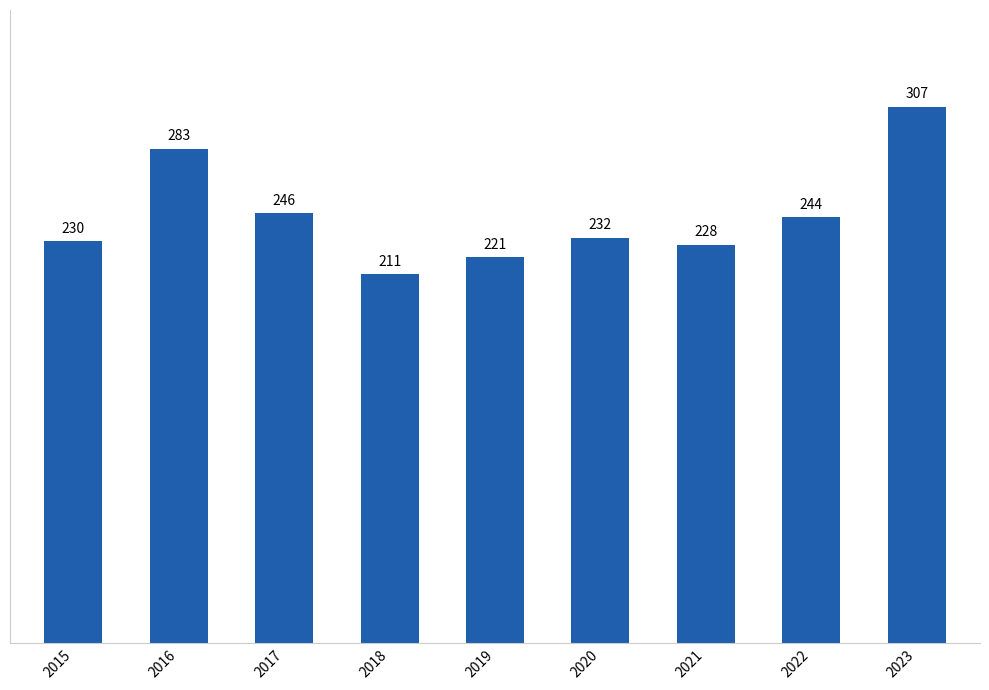

Where does the data first go above 232?

2016